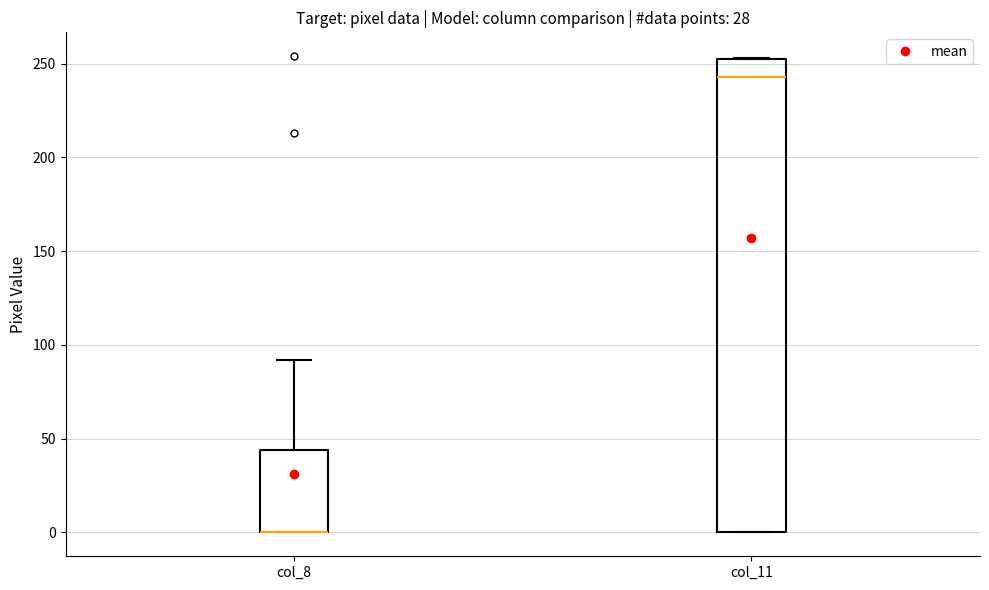

Reading left to right, read every box against the y-axis: the position of its median line, the range the box covers, and the ends of its whiskers. The values are not printed on the chart, so give them approximately, as read against the axis.

col_8: median 0 (drawn on the box's lower edge), box 0 to 45, whiskers 0 to 90
col_11: median 245, box 0 to 250, whiskers 0 to 255